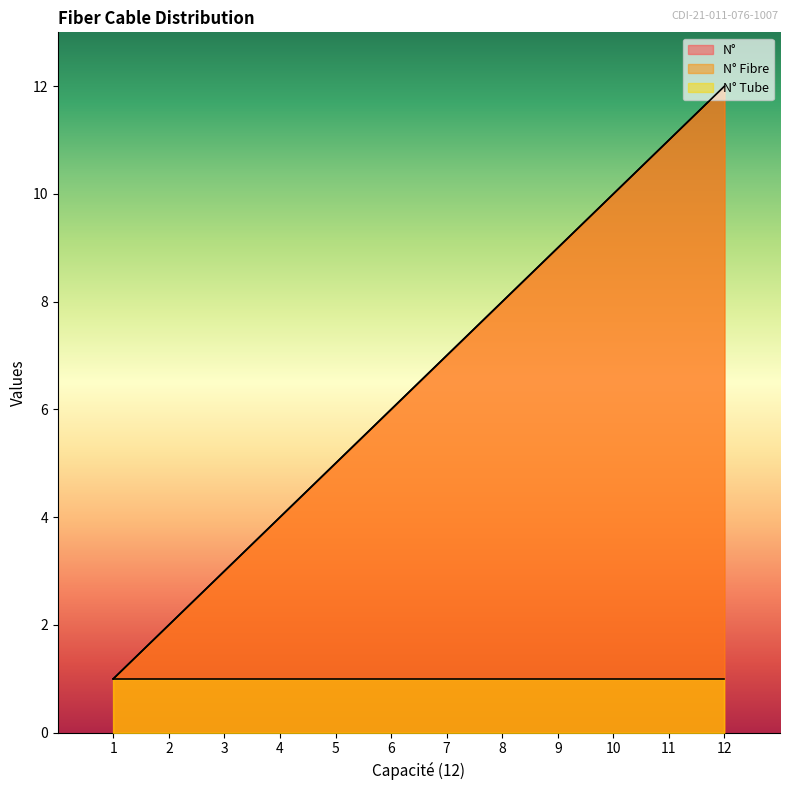

True or false: N° Fibre and N° intersect in this chart.

False